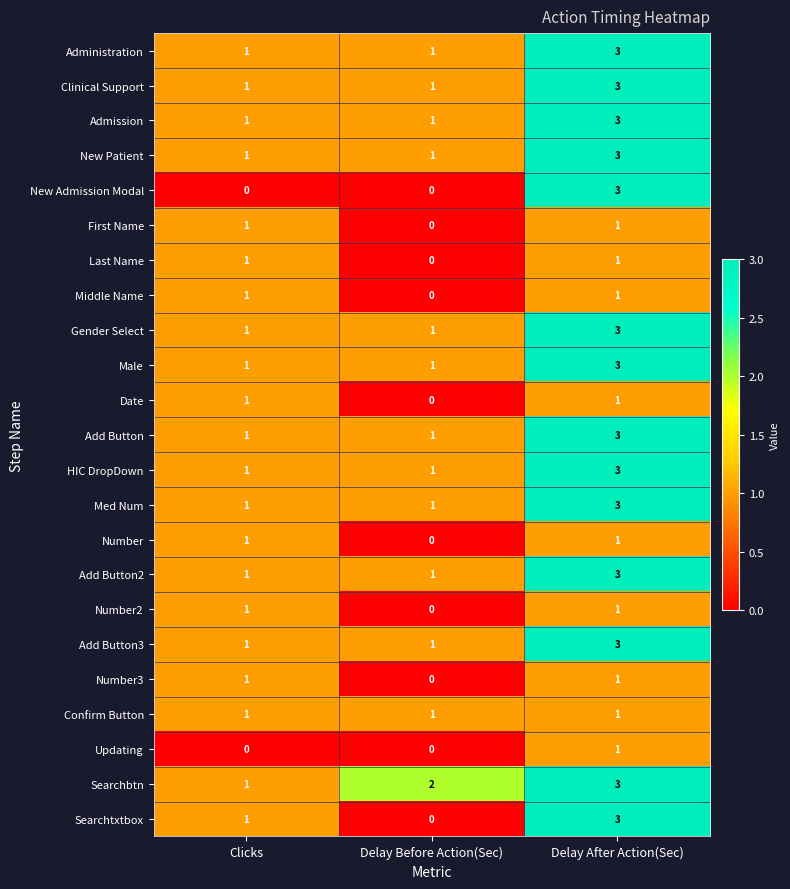

What is the maximum value for Searchtxtbox?

3